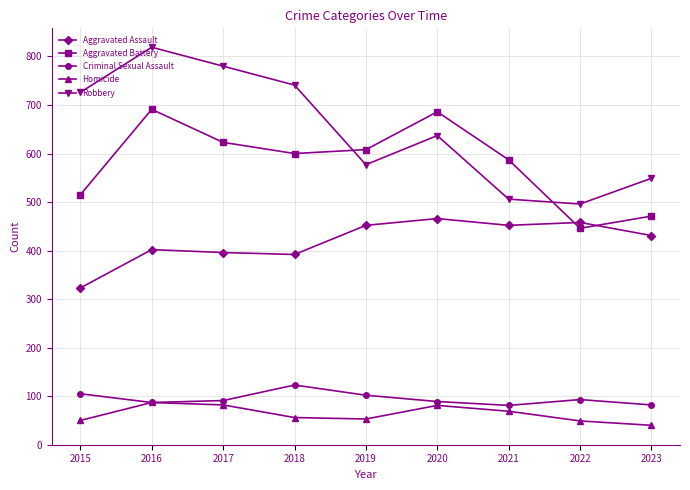

At which label does Criminal Sexual Assault first exceed 91?

2015